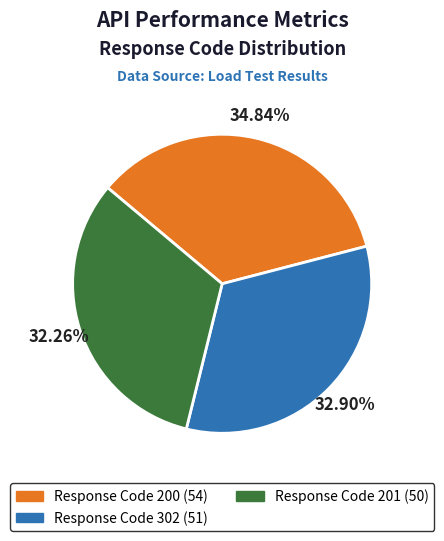

Is there any slice that represents more than half of the pie?

No